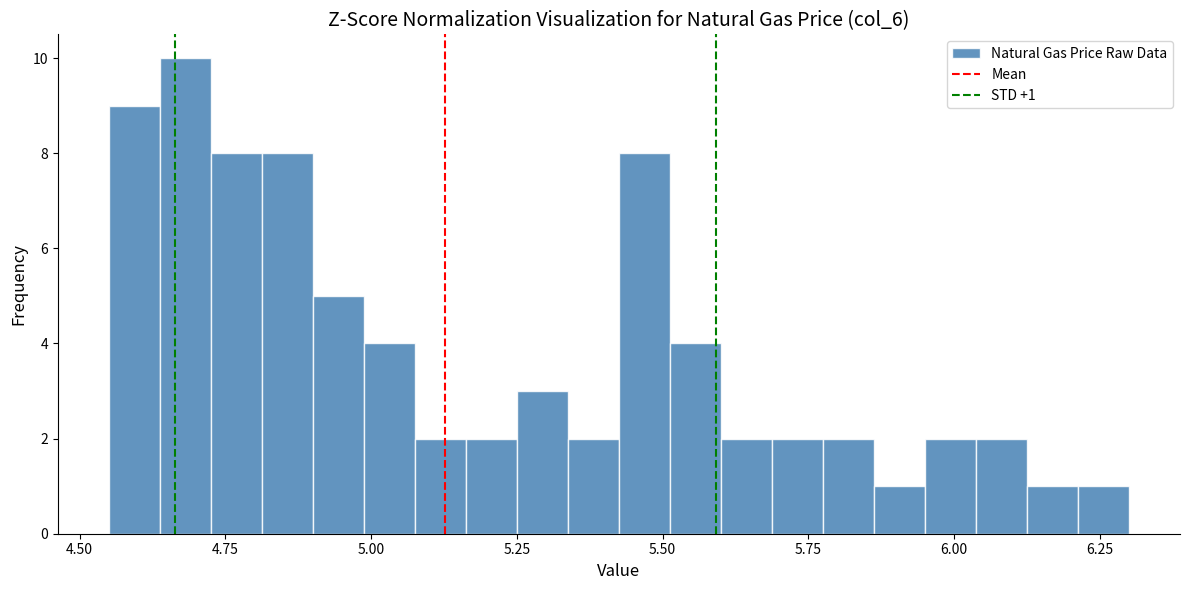

Around what value on the x-axis is the tallest bar? Give the approximate position of its centre, as read against the axis.

4.70